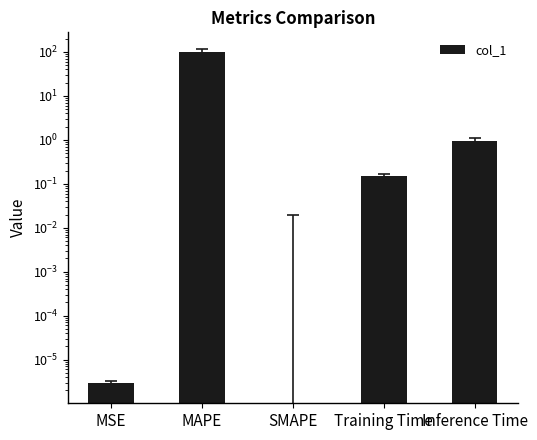

The value at Inference Time is 0.4. True or false?

False